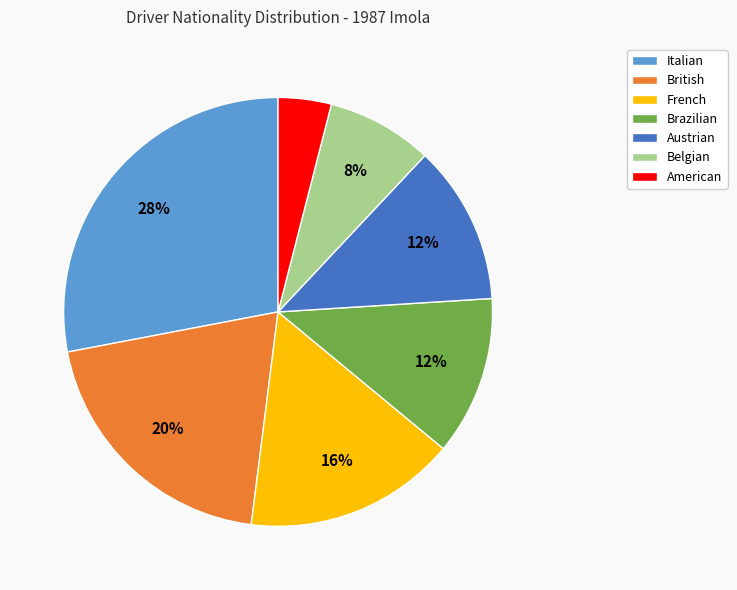

How many slices are in this pie chart?

7